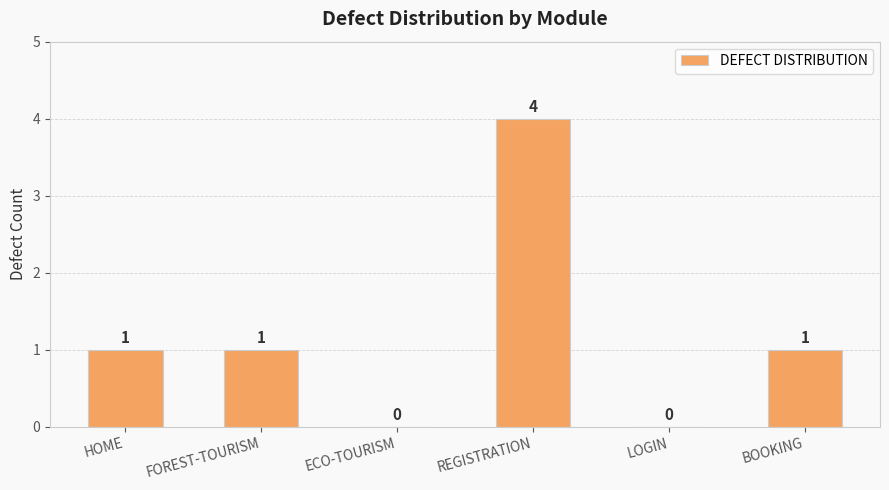

What is the sum of the values at REGISTRATION and FOREST-TOURISM?

5